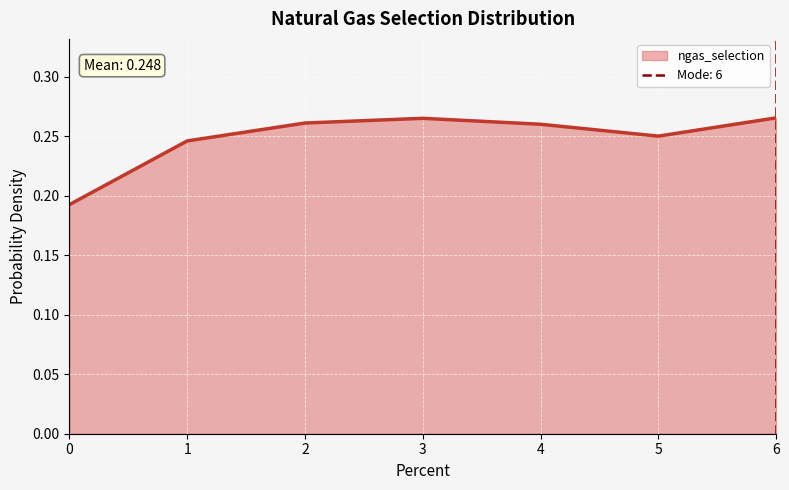

What is the sum of the values at 6 and 1?

0.5